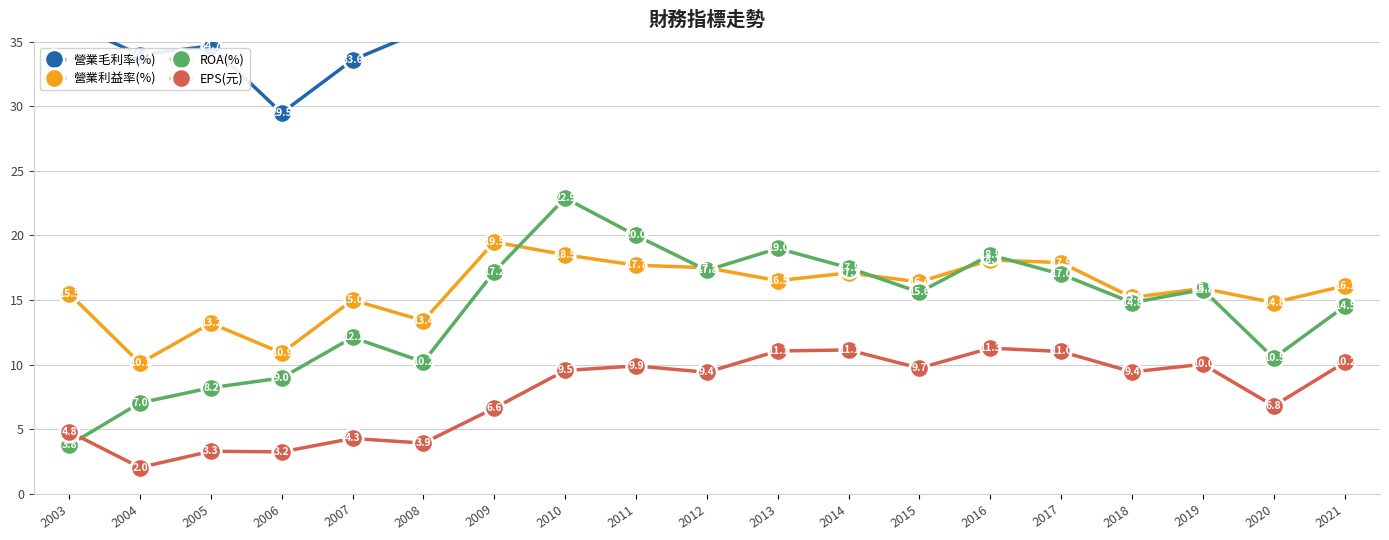

What is the sum of the 營業利益率(%) values at 2010 and 2008?

31.9